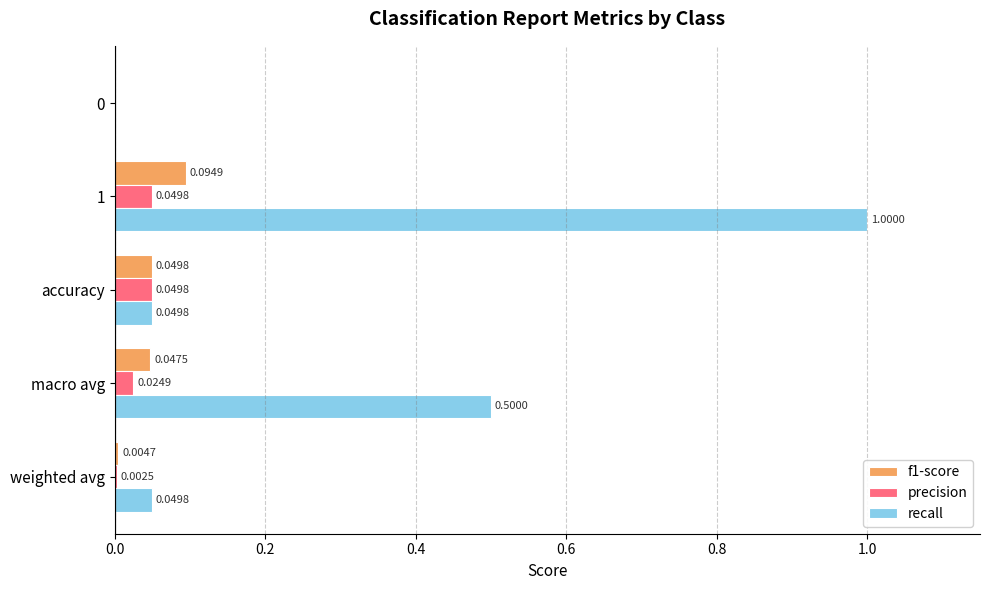

Is the value of recall at accuracy greater than the value of f1-score at weighted avg?

Yes